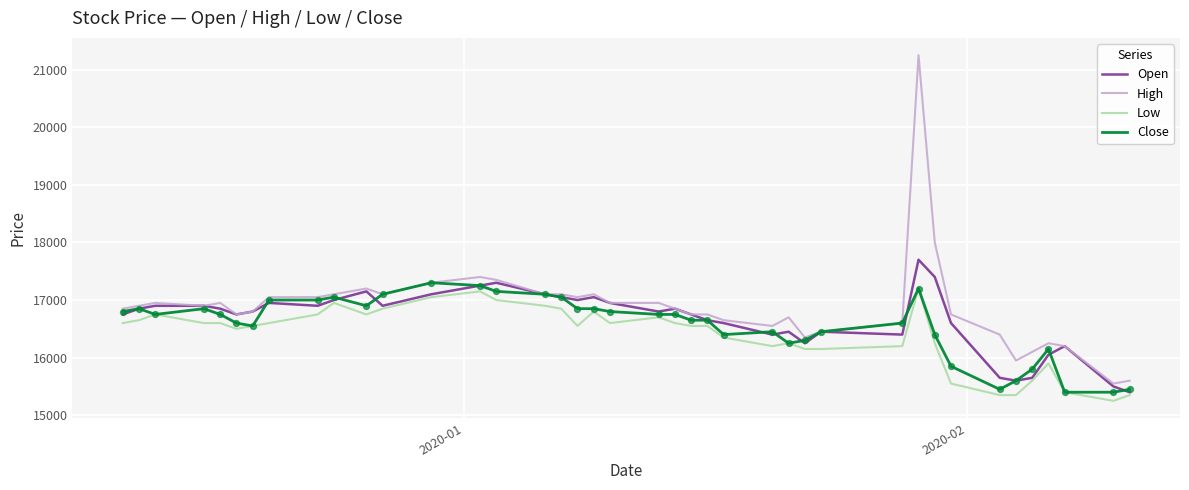

Which series has the widest spread of values?

High